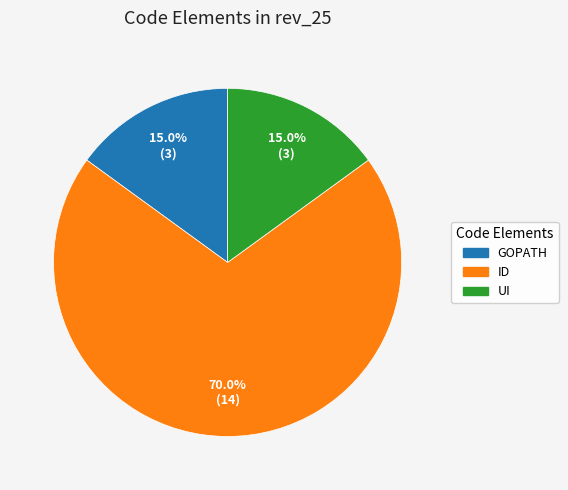

Is there a majority slice in this chart?

Yes